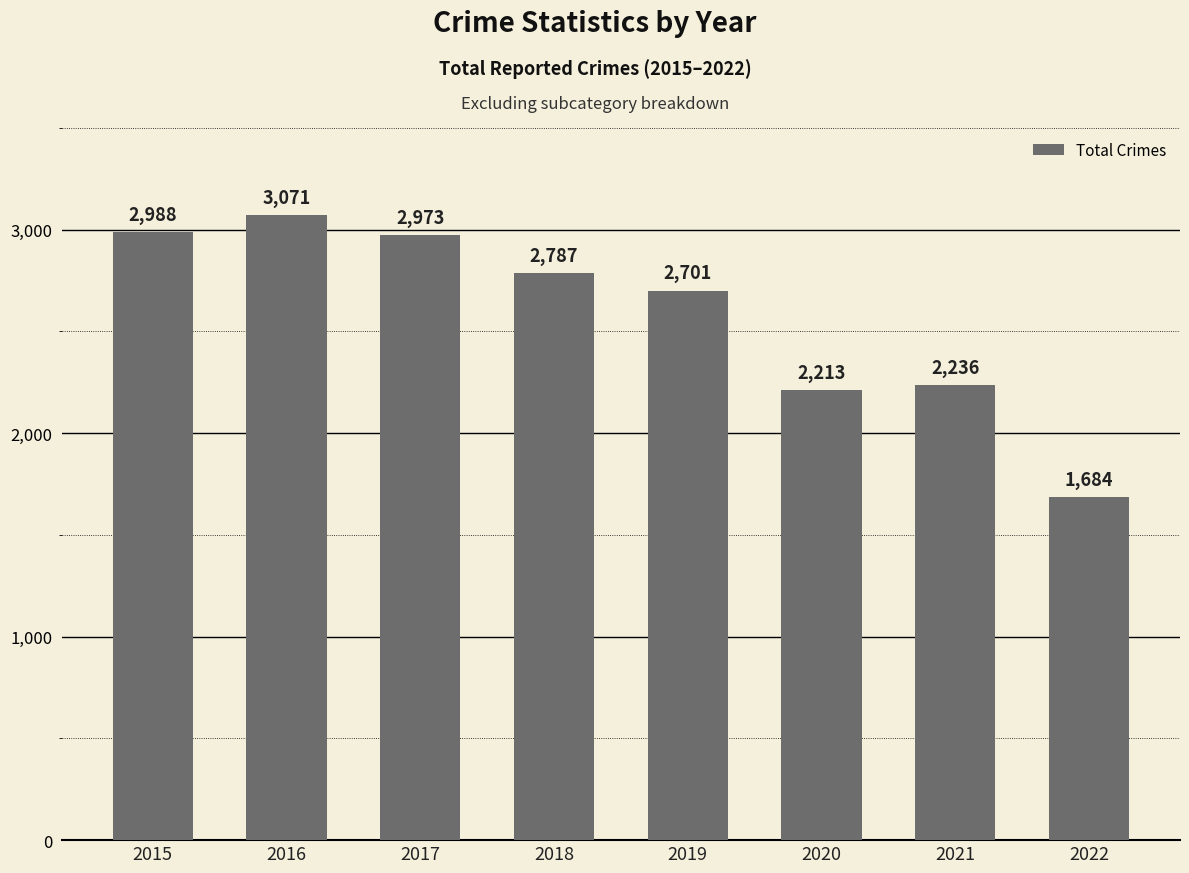

What is the maximum value shown in the chart?

3071